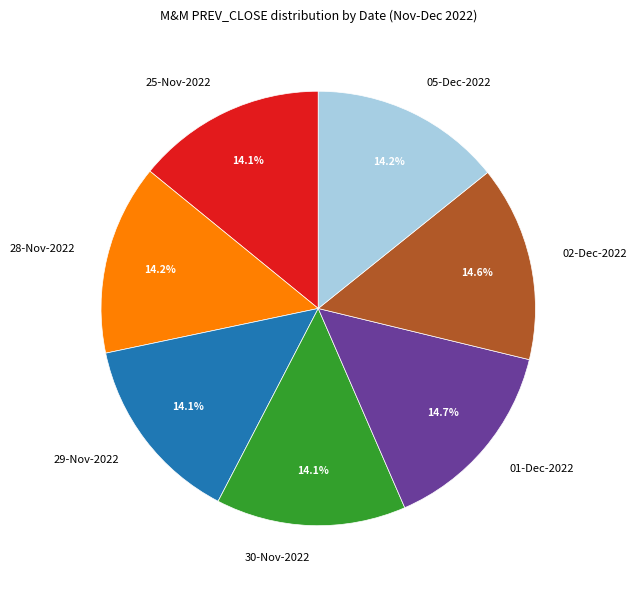

Is there any slice that represents more than half of the pie?

No